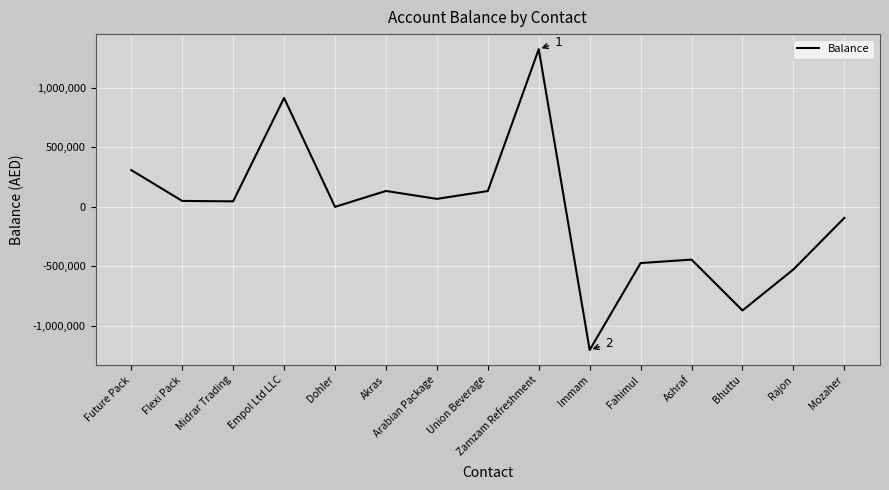

Between Mozaher and Future Pack, which is larger?

Future Pack